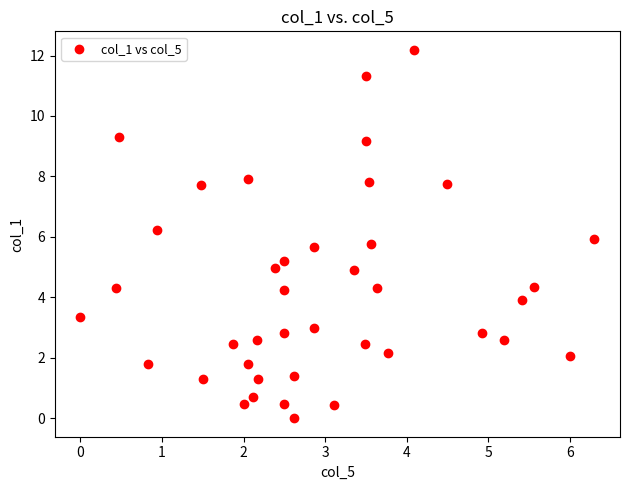

What is the range of Y values (max minus min)?

12.2